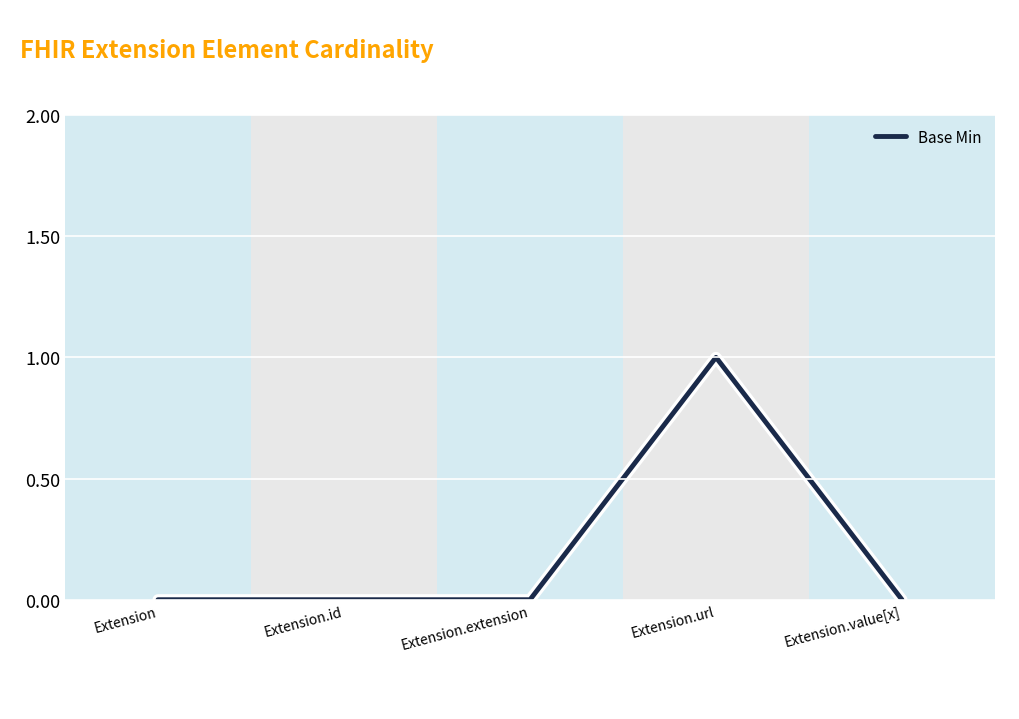

What position from the right is Extension.extension?

3